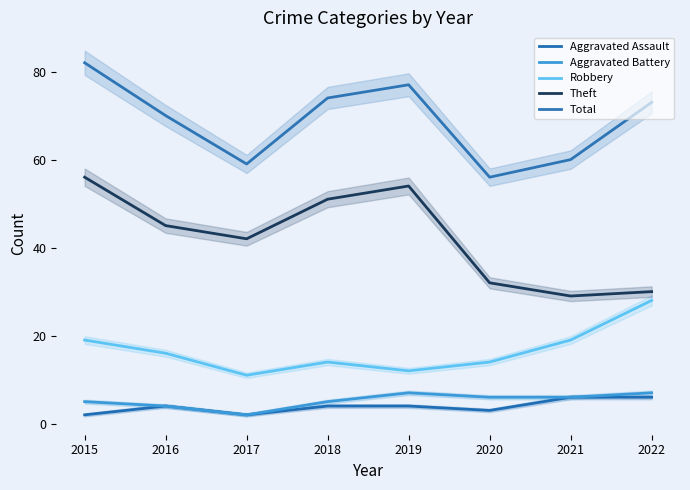

How many lines are shown in the chart?

5